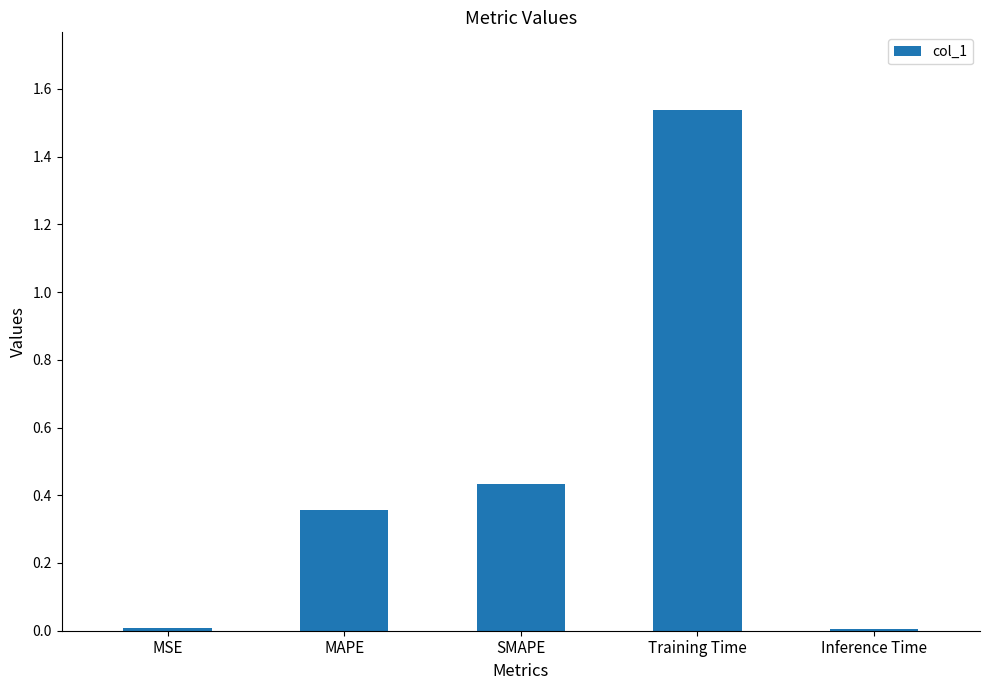

Which has a higher value, MSE or SMAPE?

SMAPE